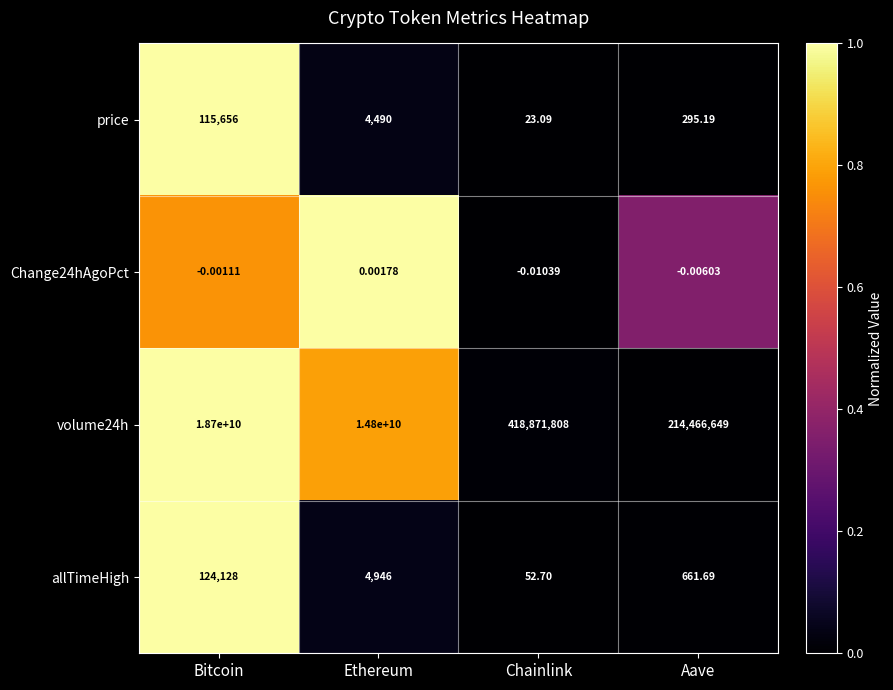

Which category has the lowest value across all series?

Chainlink